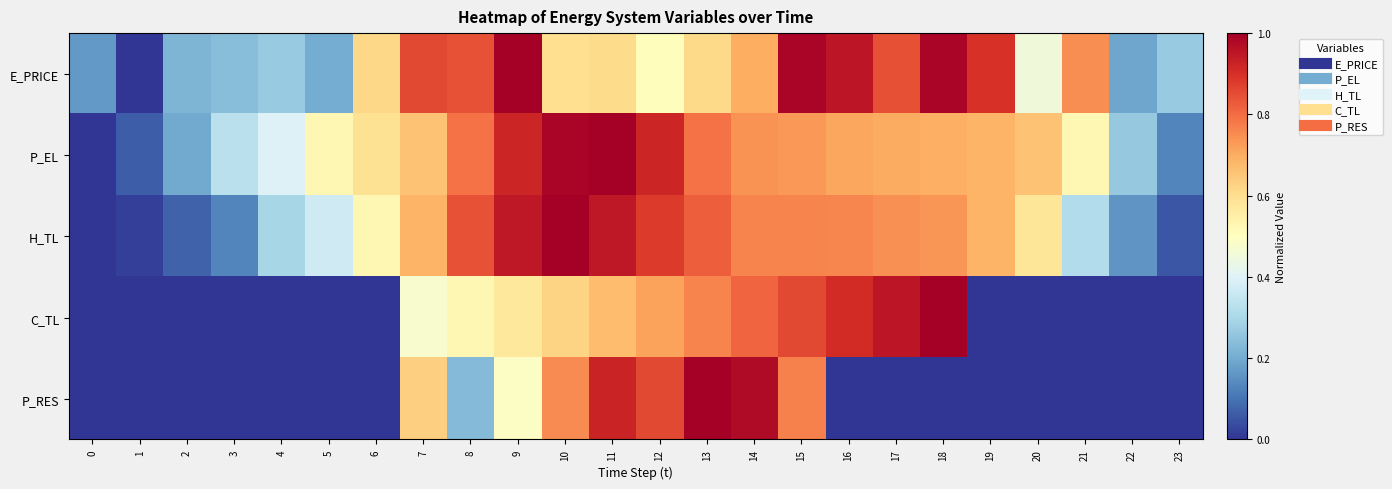

Rank the series by their maximum value, from lowest to highest.

E_PRICE, P_EL, H_TL, C_TL, P_RES